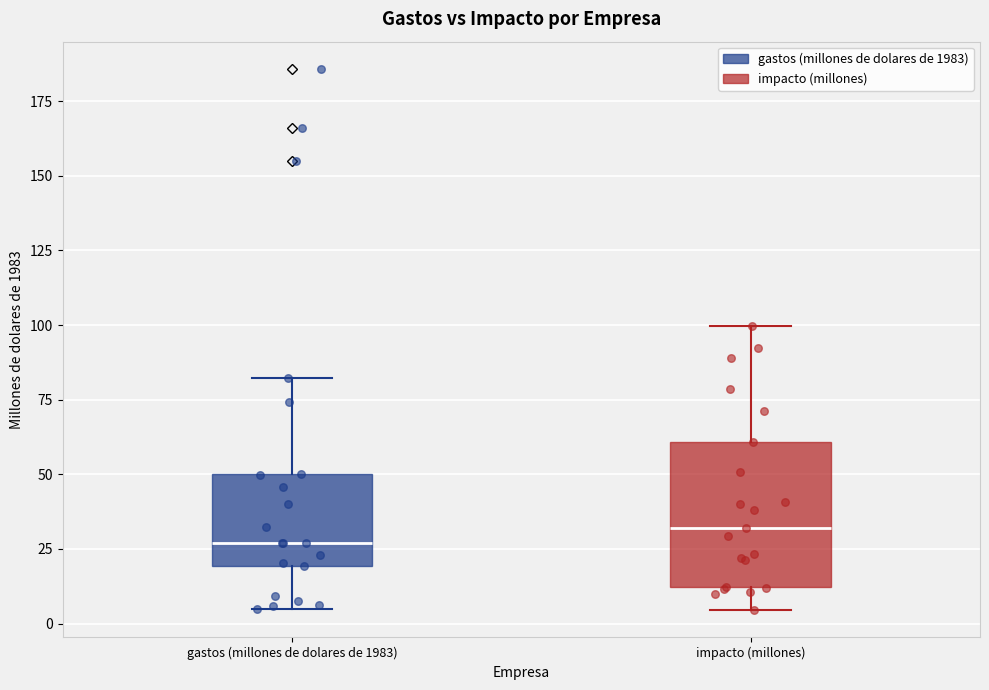

Which box is the tallest, from its lower edge to its upper edge?

impacto (millones)